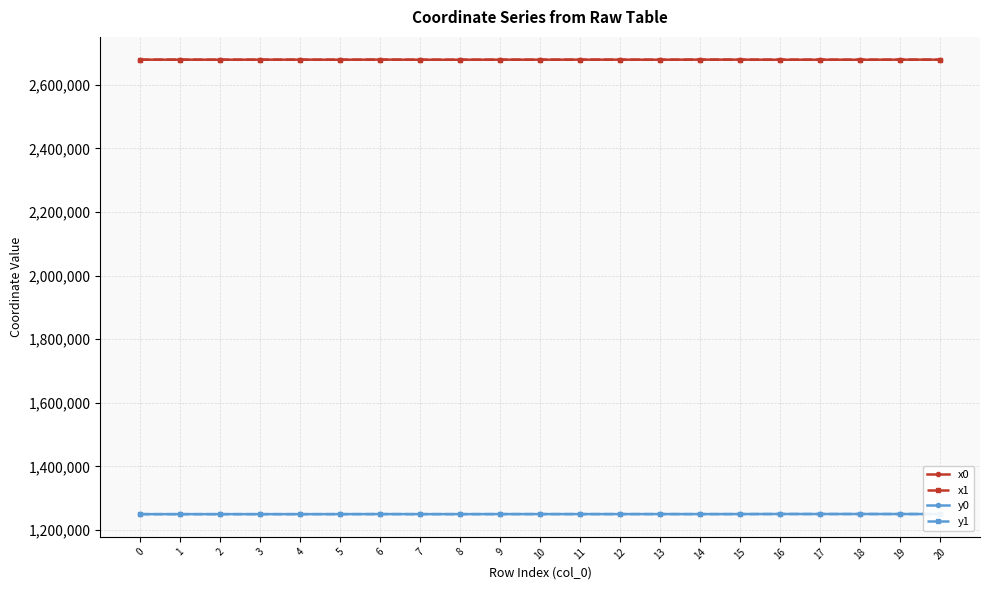

True or false: x1 has more than 2 points higher than both neighbors.

True